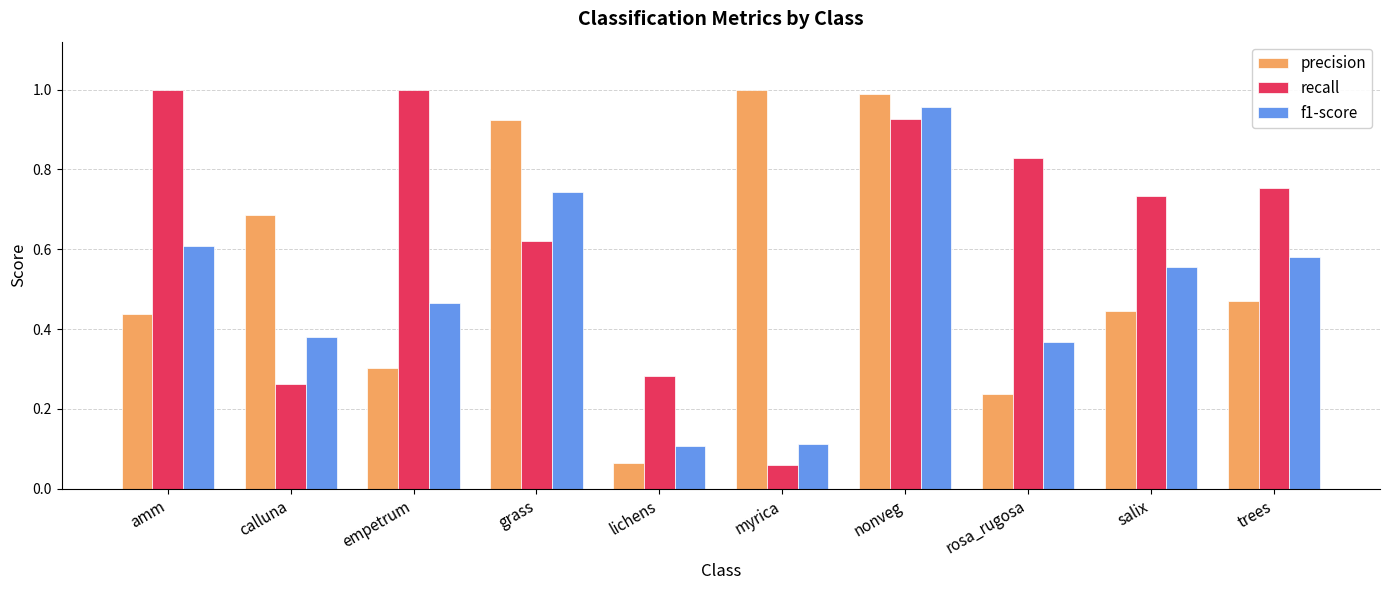

What is the sum of all f1-score values?

4.9